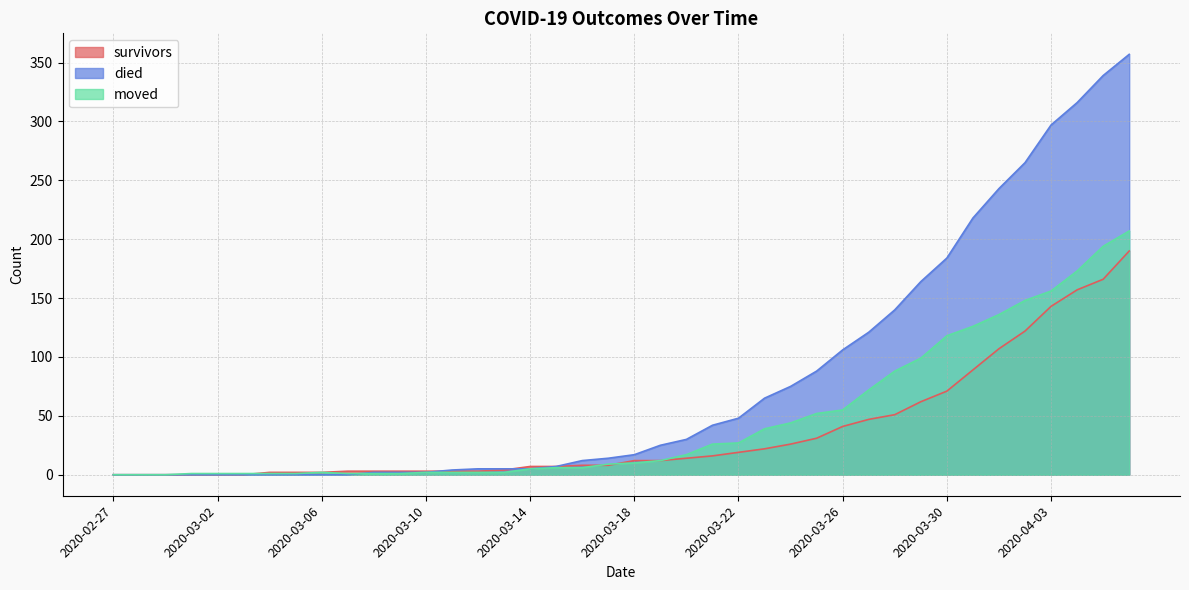

How many lines are shown in the chart?

3